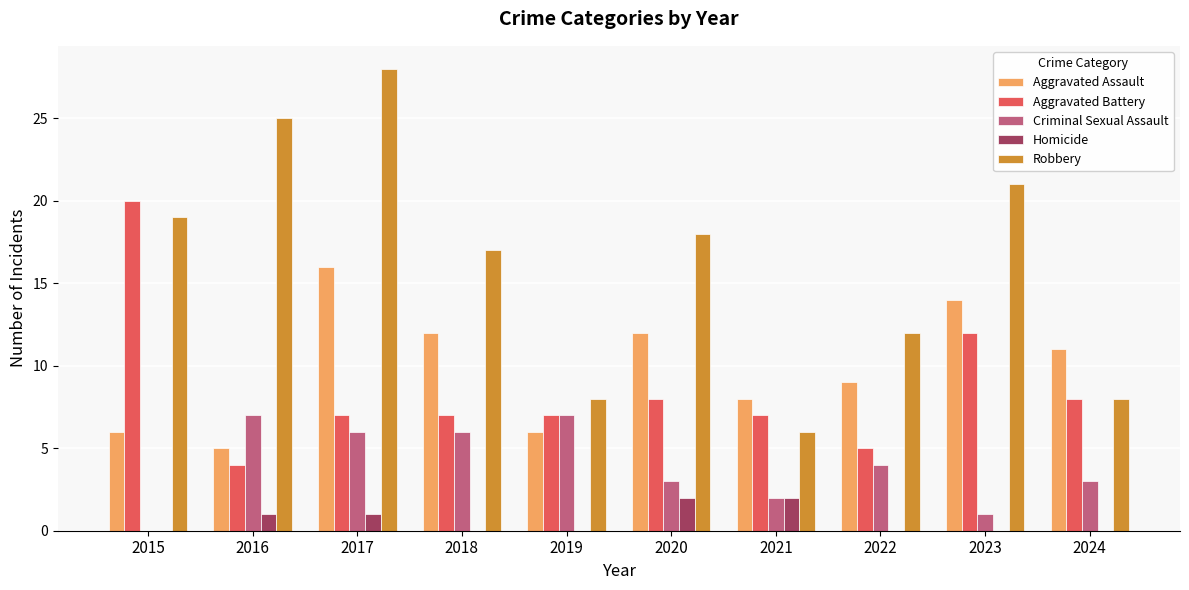

What is the spread (max minus min) of values at 2017?

27